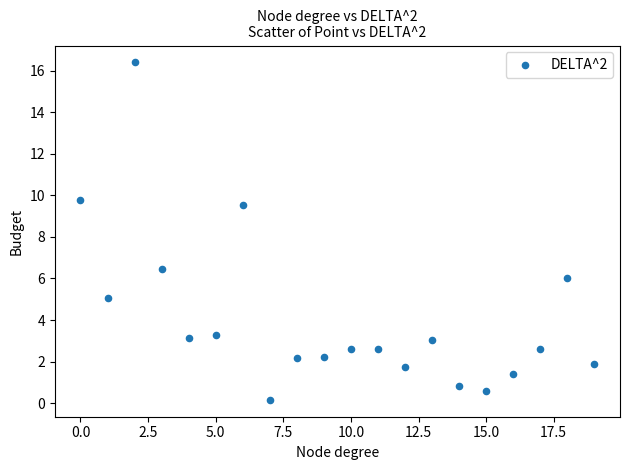

What is the range of Y values (max minus min)?

16.2